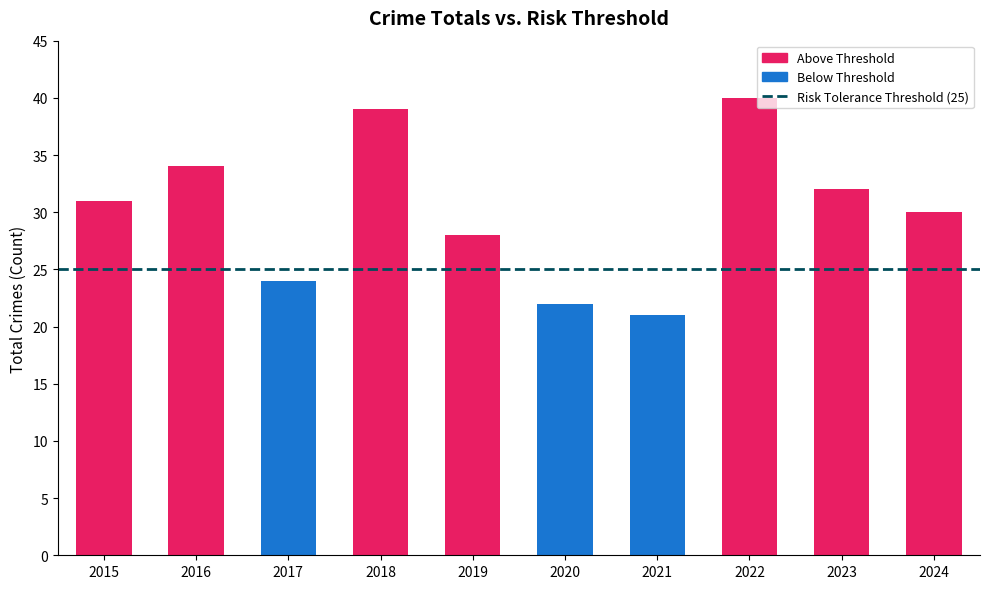

Rank the series at 2016 from highest to lowest value.

Above Threshold, Below Threshold